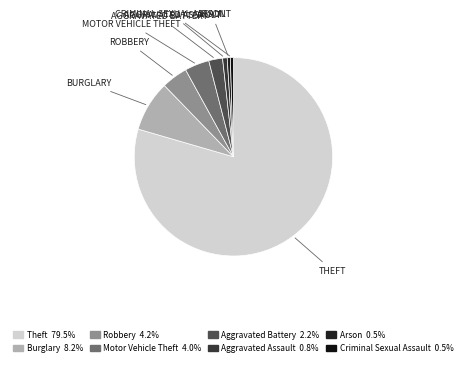

How many segments does this pie chart have?

8